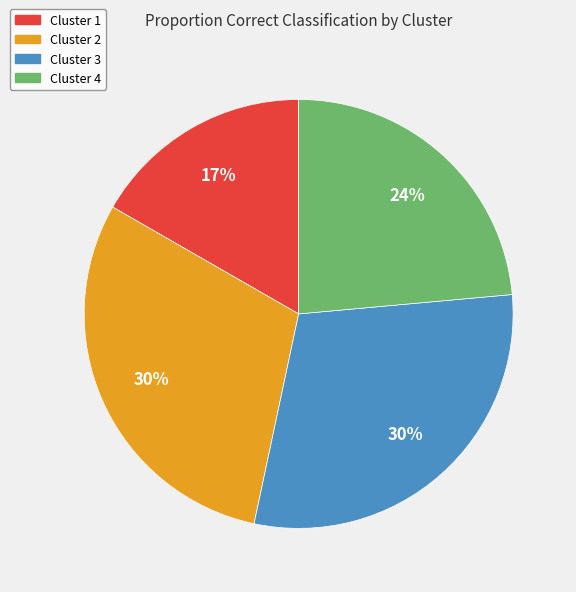

To the nearest percent, what is the difference between the largest and smallest slice percentages?

13%